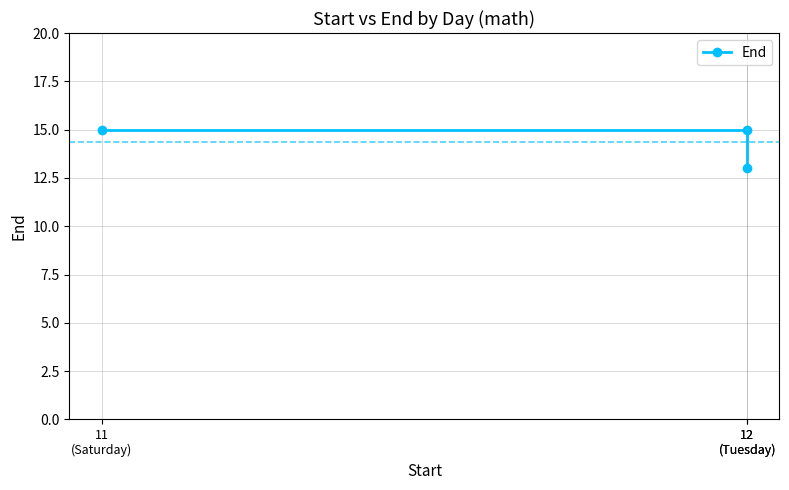

What is the value of the 3rd point from the left?

15